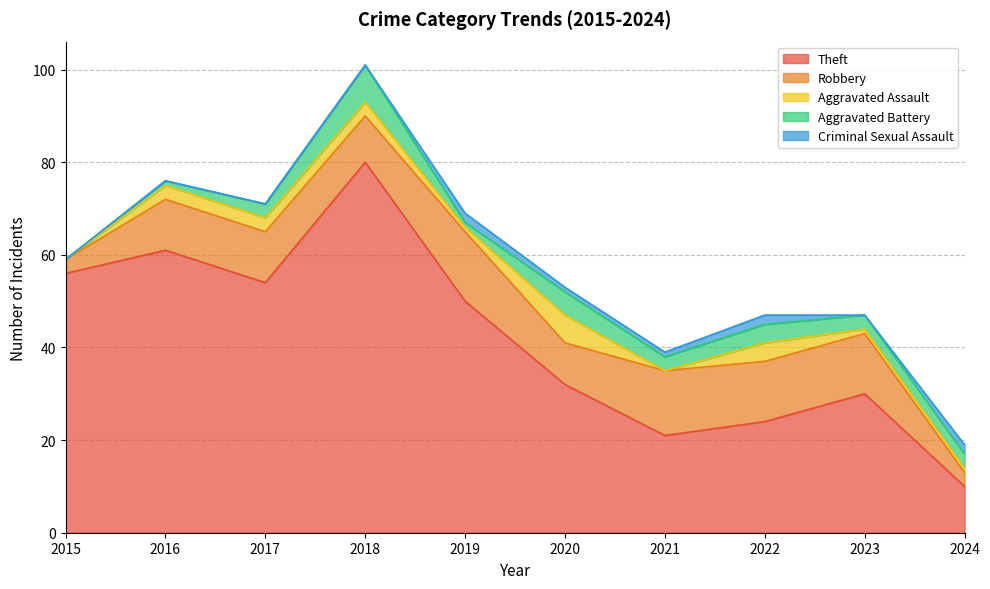

At which category is the sum across all series the highest?

2018